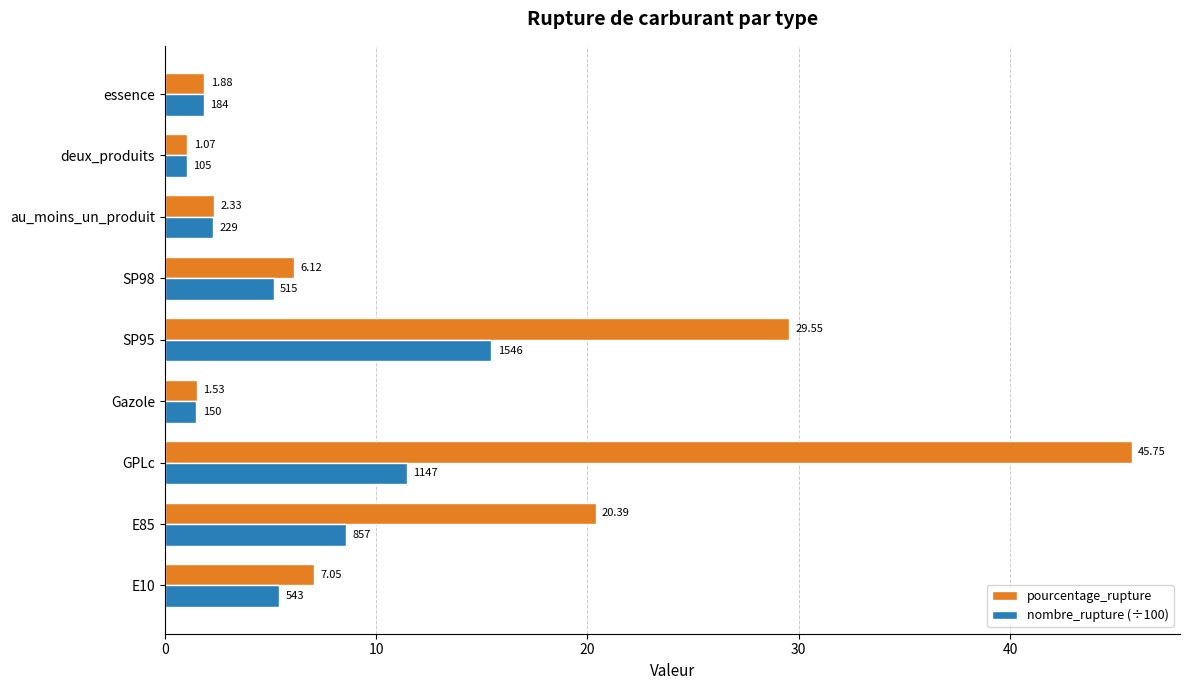

List the series in order of their overall mean, highest first.

pourcentage_rupture, nombre_rupture (÷100)